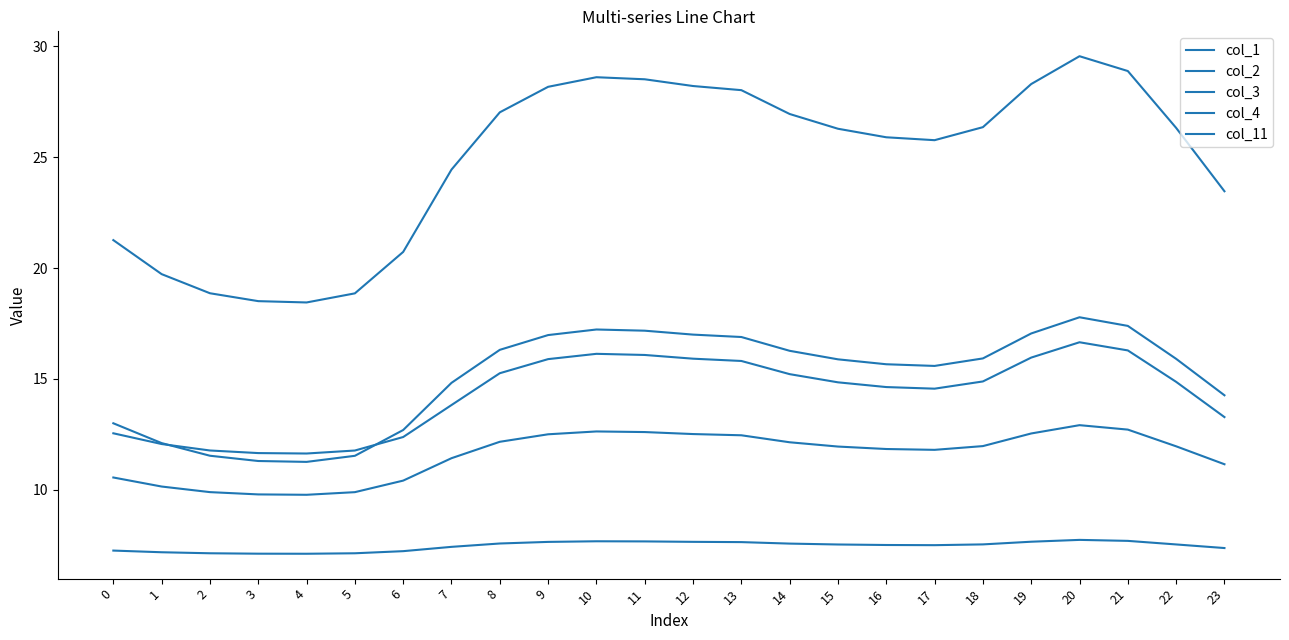

True or false: col_1 and col_3 intersect in this chart.

False